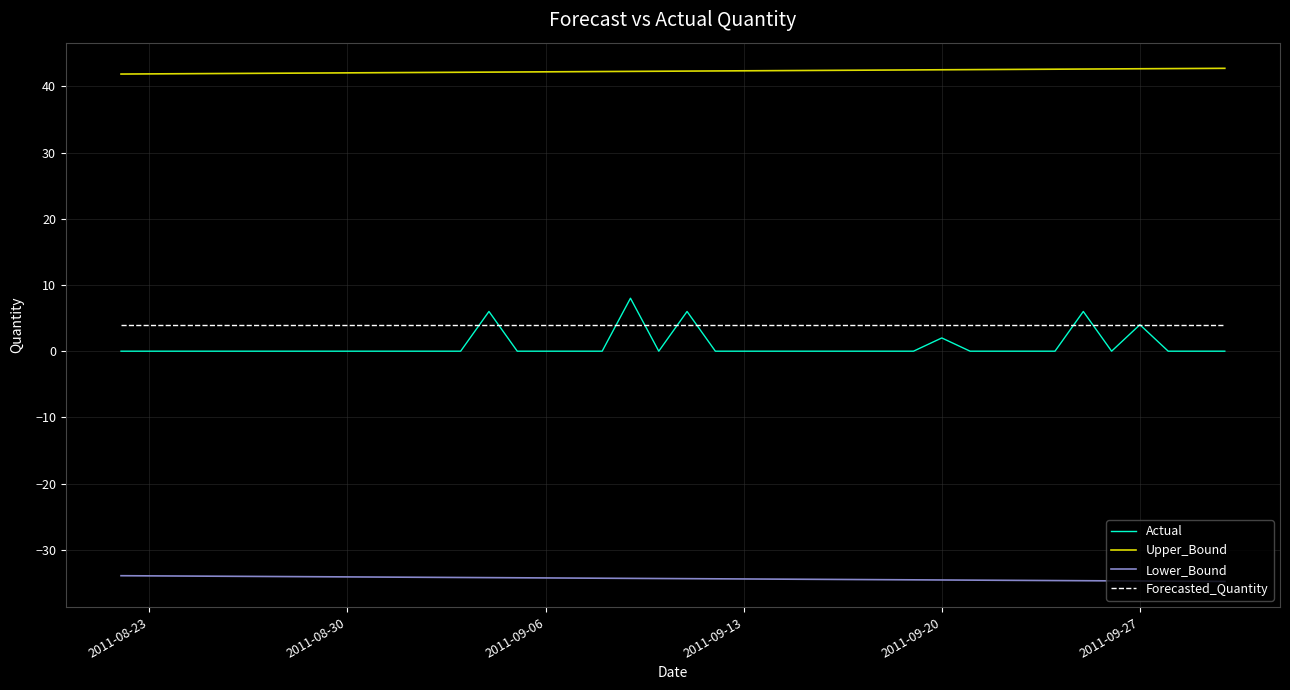

What is the smallest value displayed?

-34.8